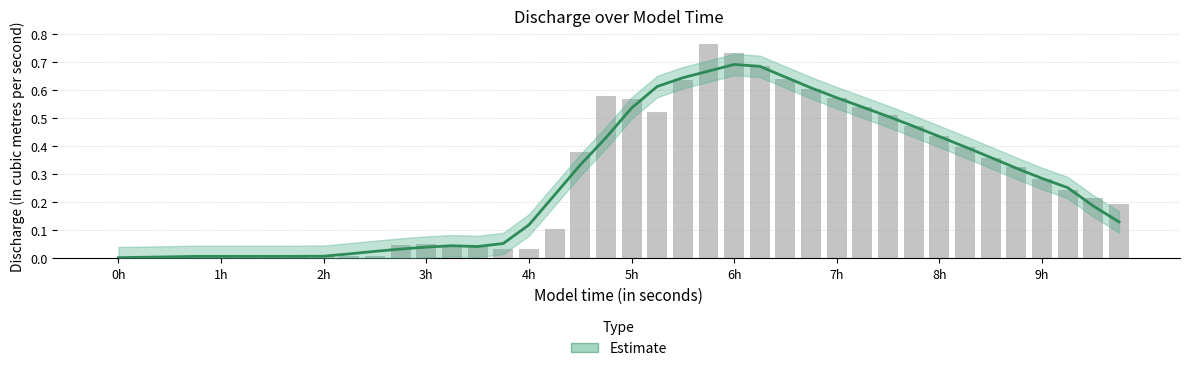

At which category does the chart reach its minimum across all series?

0h